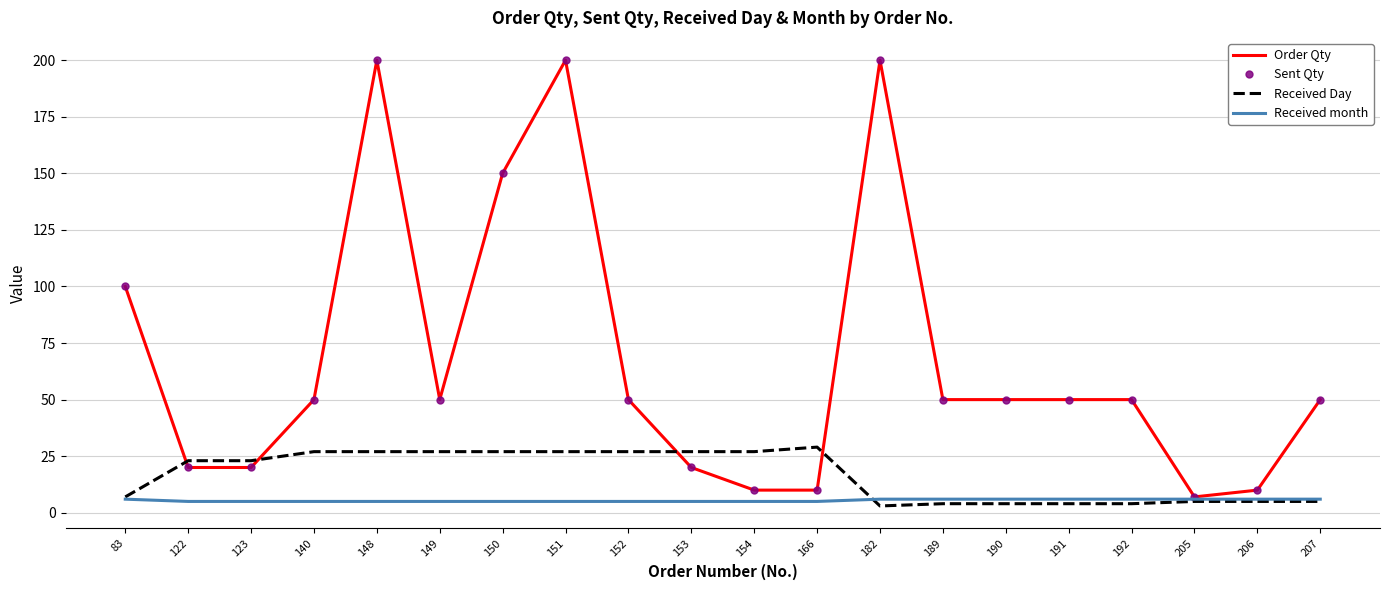

How many lines are shown in the chart?

4